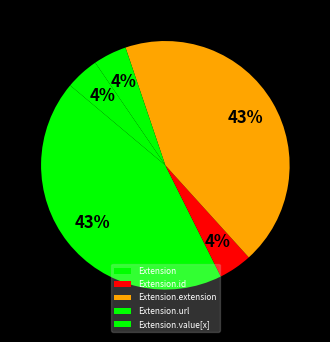

Count the number of slices in the pie.

5